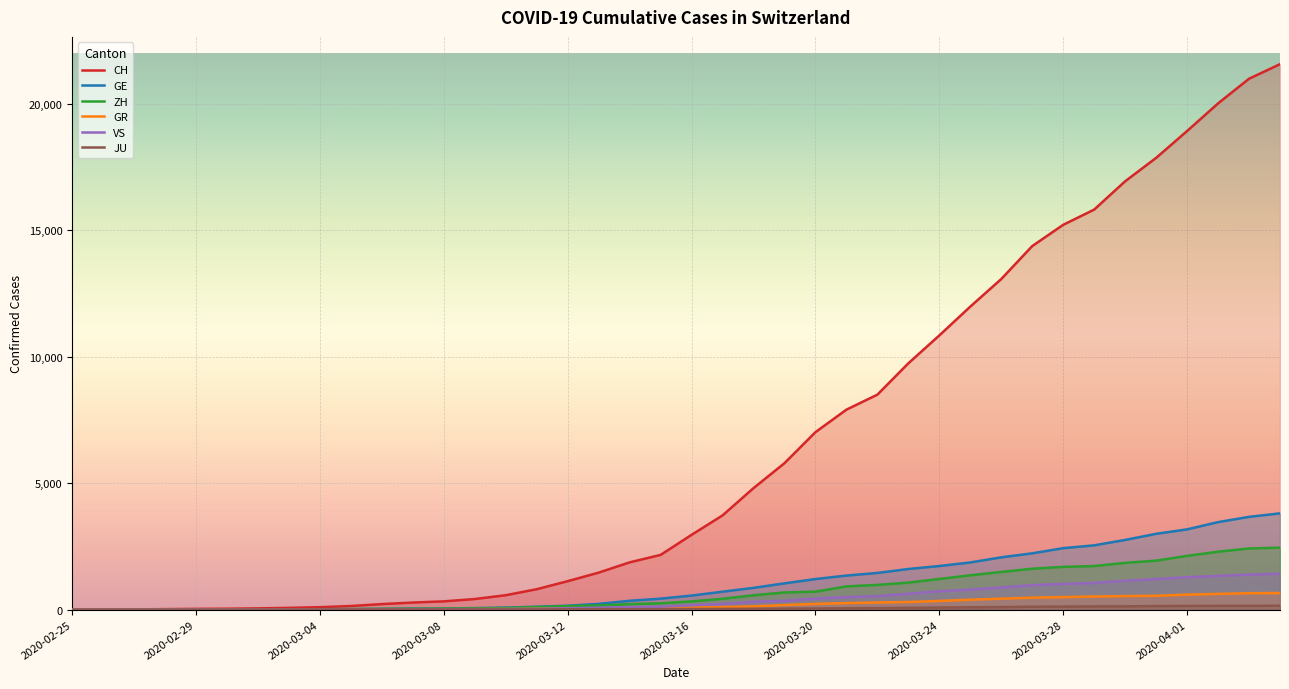

What value does the VS series have at 26?

535